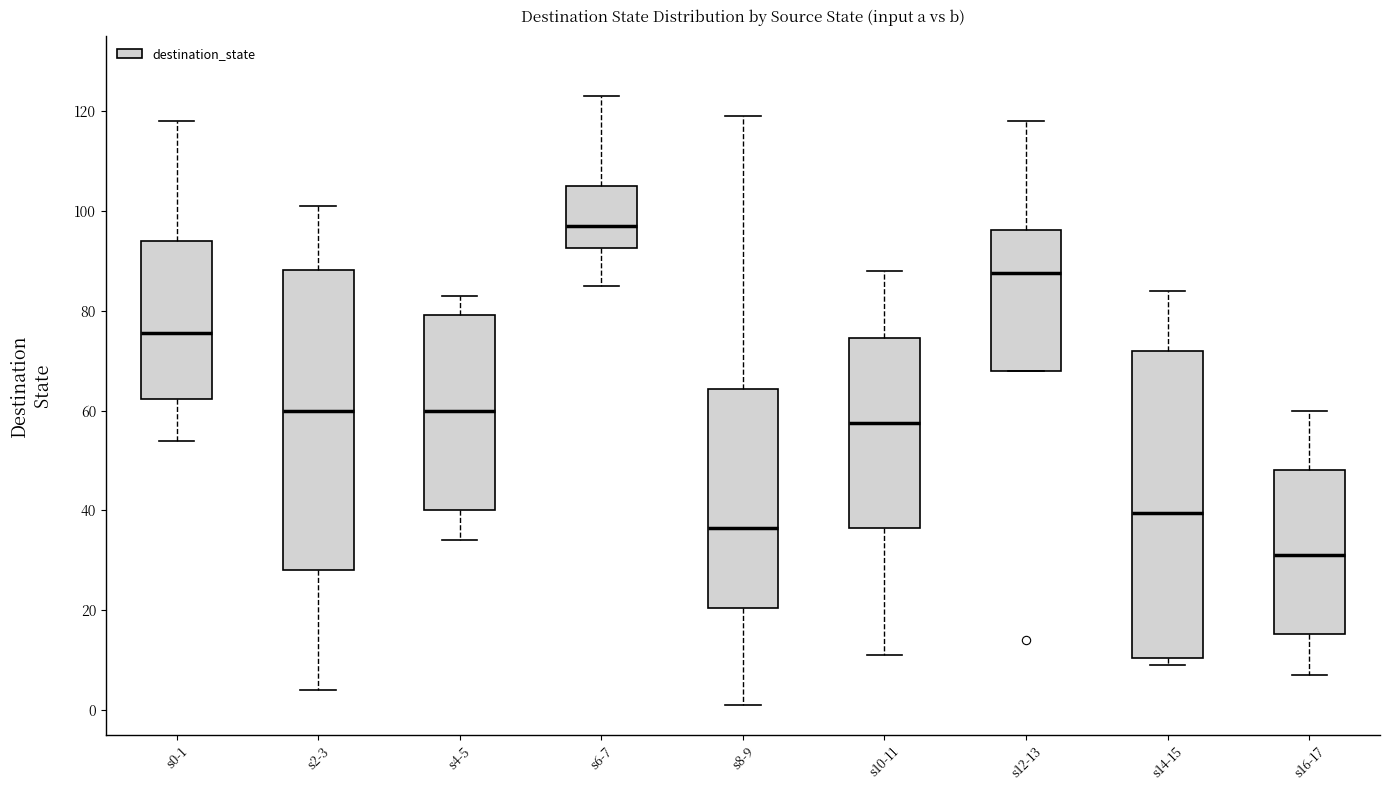

Reading left to right, read every box against the y-axis: the position of its median line, the range the box covers, and the ends of its whiskers. The values are not printed on the chart, so give them approximately, as read against the axis.

s0-1: median 76, box 62 to 94, whiskers 54 to 118
s2-3: median 60, box 28 to 88, whiskers 4 to 102
s4-5: median 60, box 40 to 80, whiskers 34 to 84
s6-7: median 98, box 92 to 106, whiskers 86 to 124
s8-9: median 36, box 20 to 64, whiskers 2 to 120
s10-11: median 58, box 36 to 74, whiskers 12 to 88
s12-13: median 88, box 68 to 96, whiskers 68 to 118
s14-15: median 40, box 10 to 72, whiskers 10 (just below the box's lower edge) to 84
s16-17: median 32, box 16 to 48, whiskers 8 to 60